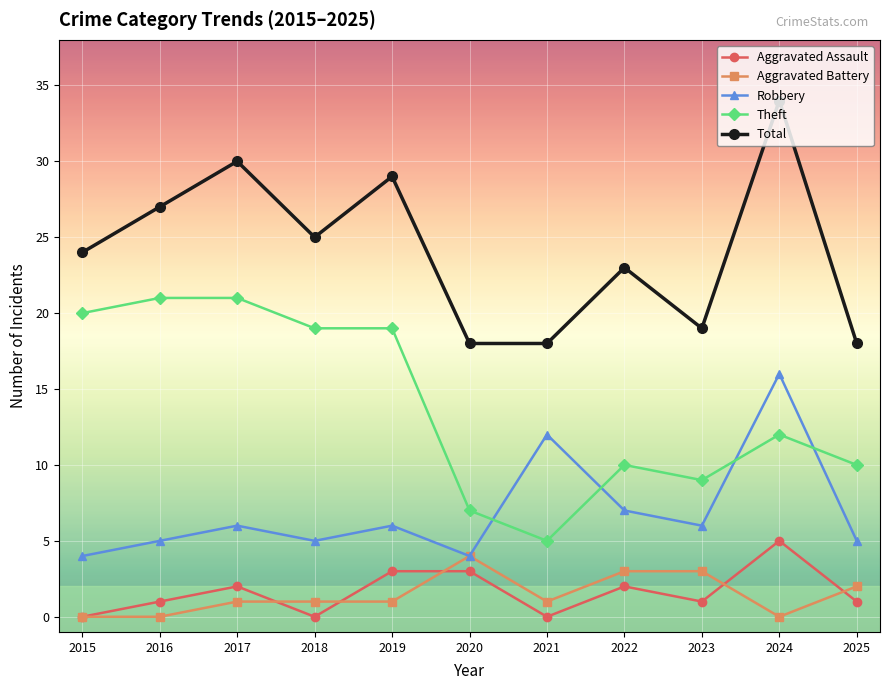

Which series has the largest total across all categories?

Total